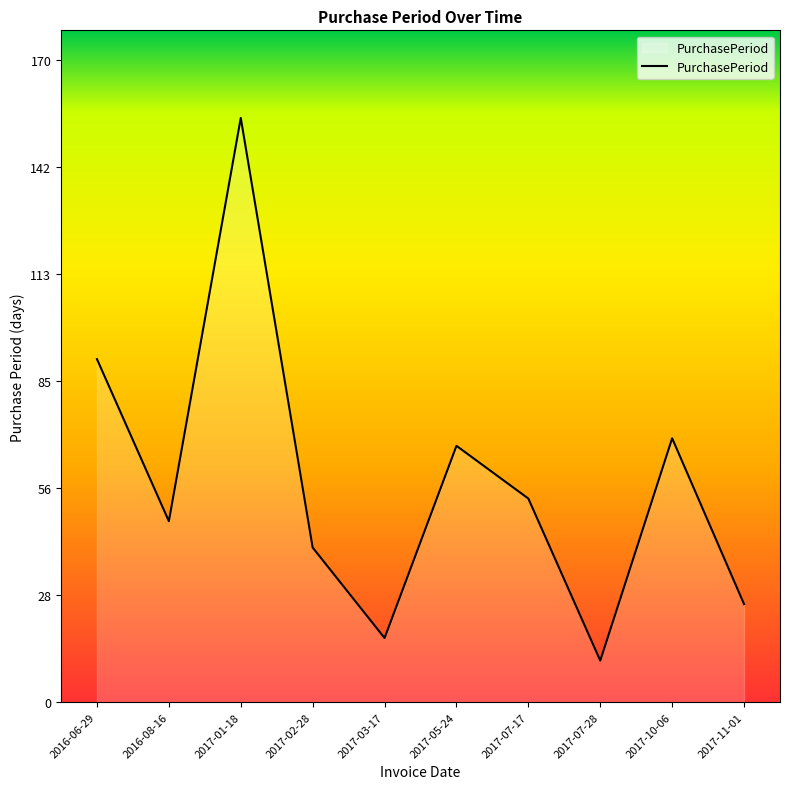

Reading left to right, extract all data points from this chart.

91	48	155	41	17	68	54	11	70	26